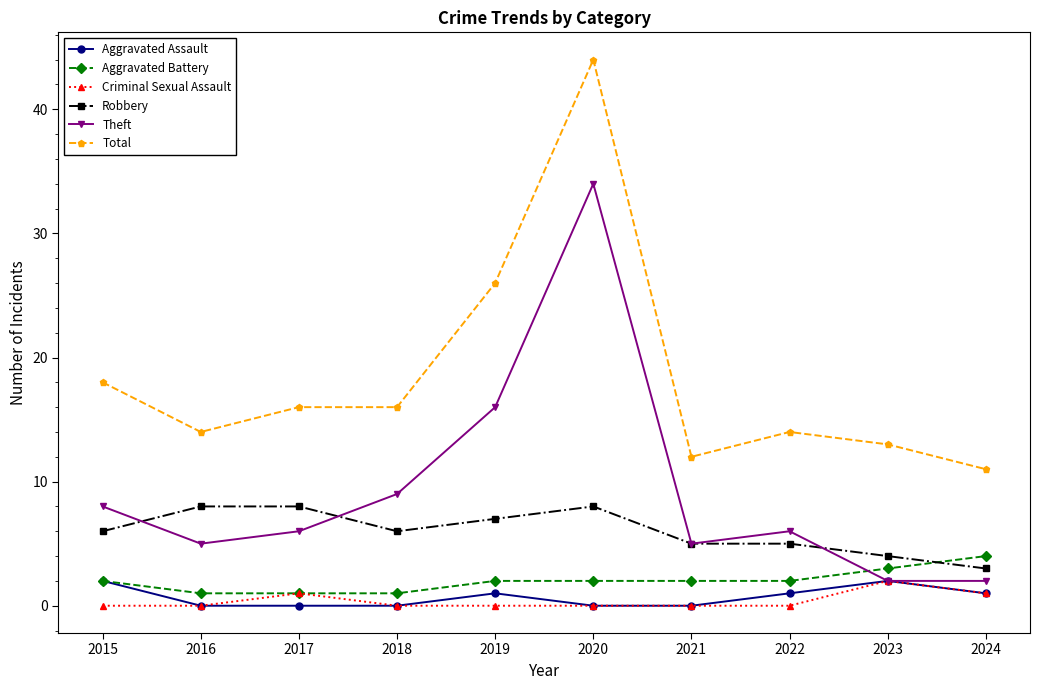

True or false: Criminal Sexual Assault and Robbery intersect in this chart.

False